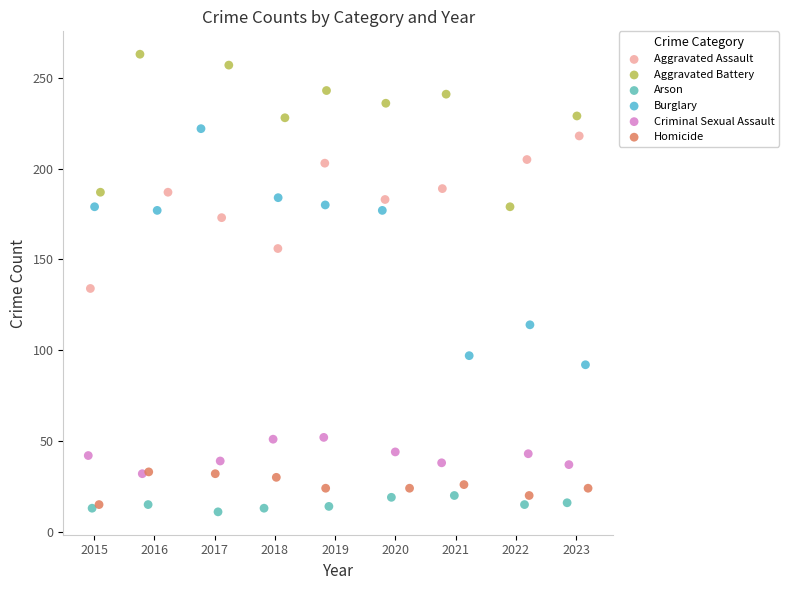

Which series reaches the maximum Y coordinate?

Aggravated Battery